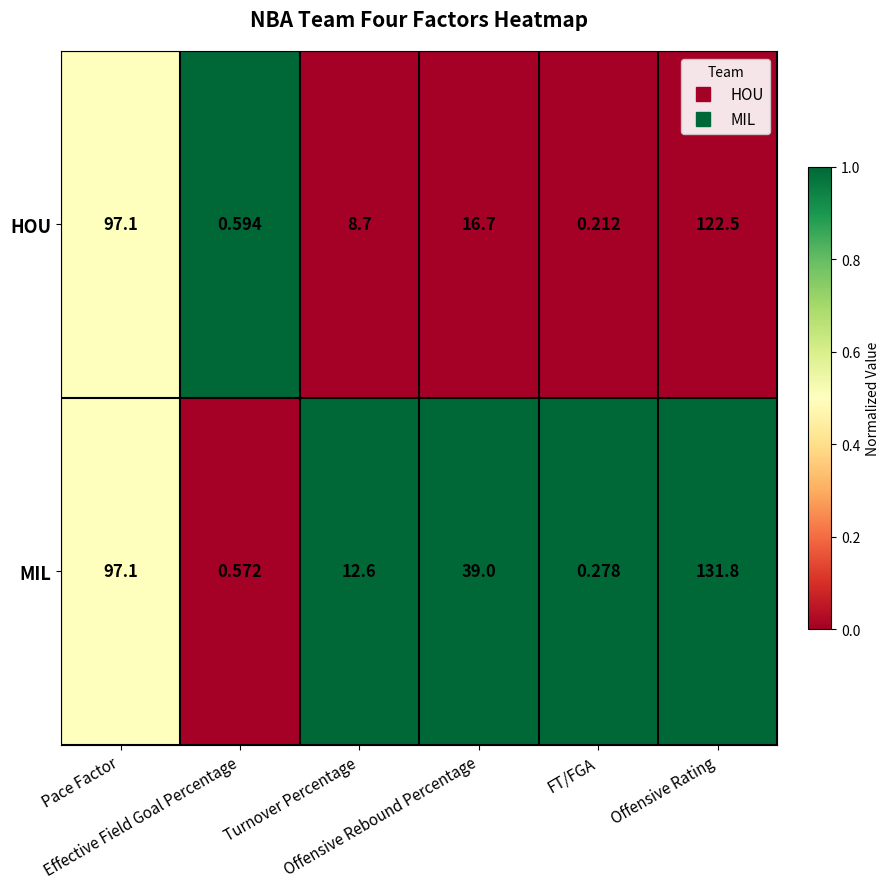

What is the total value across all series at Pace Factor?

194.2